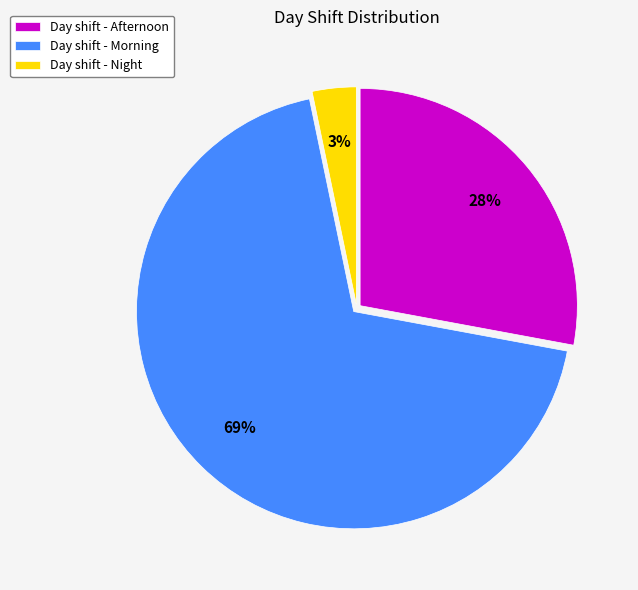

Do Day shift - Night and Day shift - Afternoon together represent more than half of the pie?

No